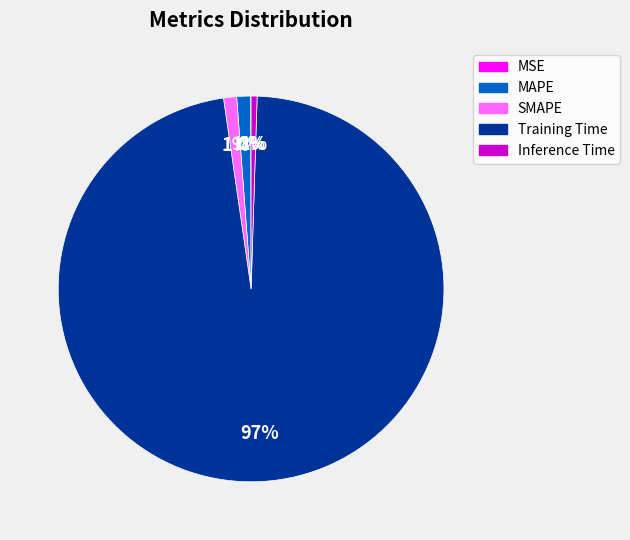

Does Training Time represent more than half of the total?

Yes